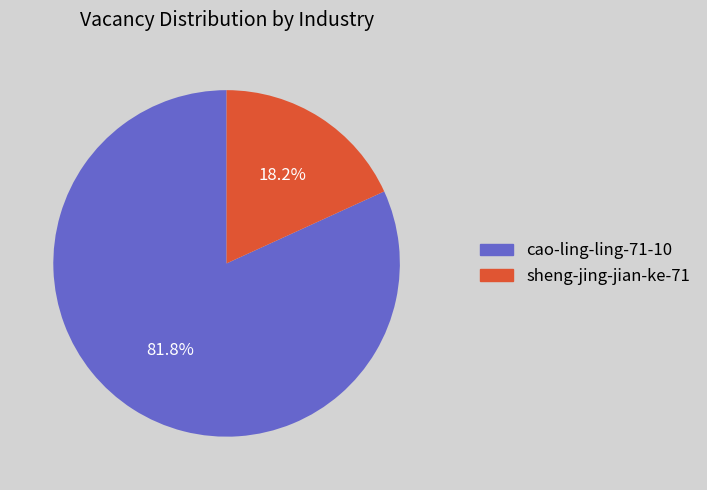

The cao-ling-ling-71-10 slice represents 72% of the pie. True or false?

False